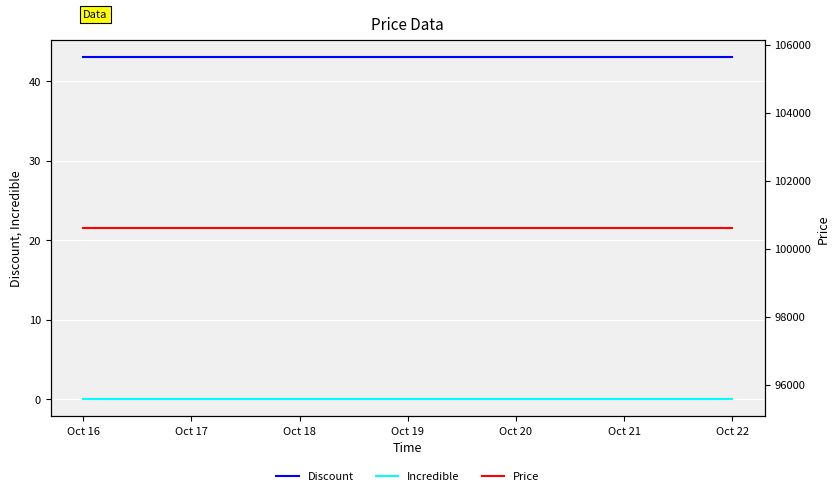

True or false: Discount has a value of 23 at Oct 16.

False